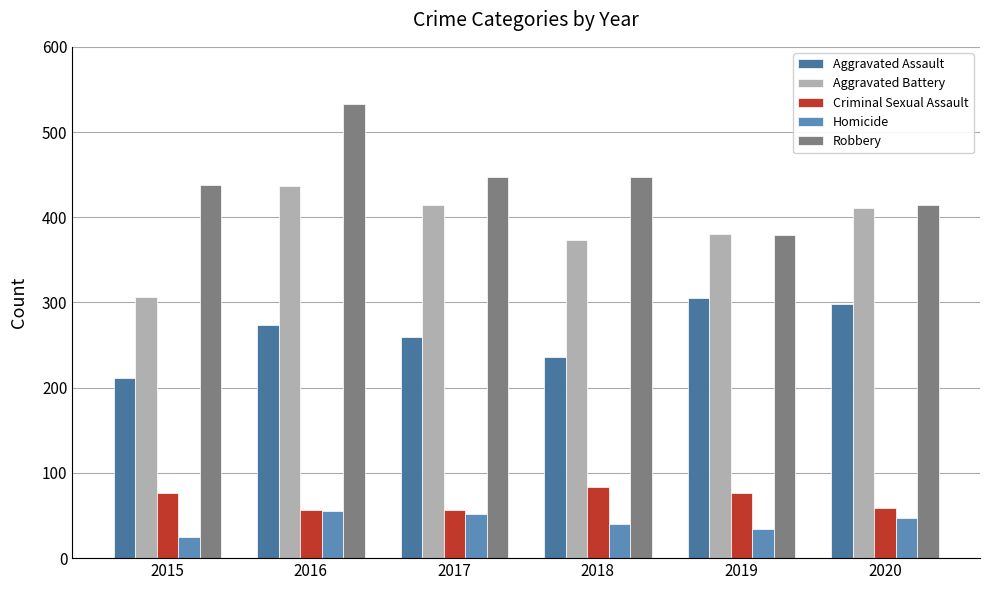

At 2018, list the series in order from smallest to largest.

Homicide, Criminal Sexual Assault, Aggravated Assault, Aggravated Battery, Robbery